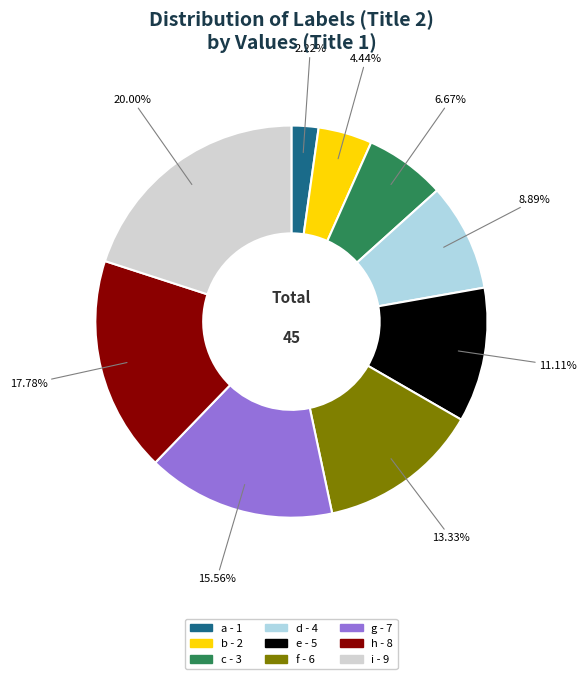

To the nearest percent, what percentage of the pie is g?

16%